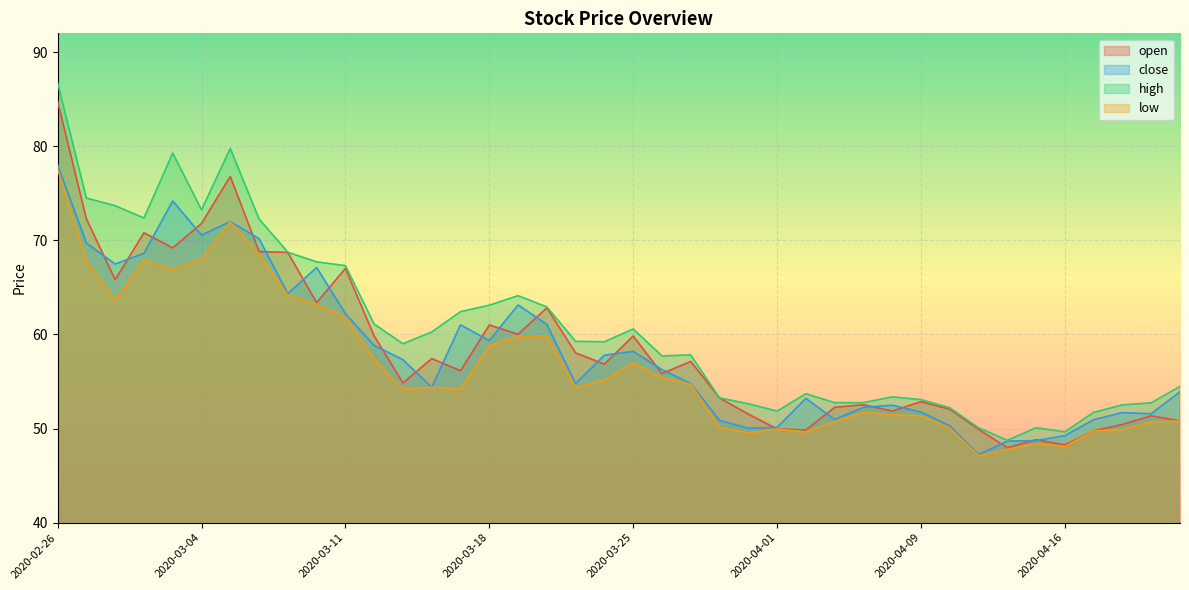

What is the difference between the highest and lowest values at 2020-04-21?

2.0